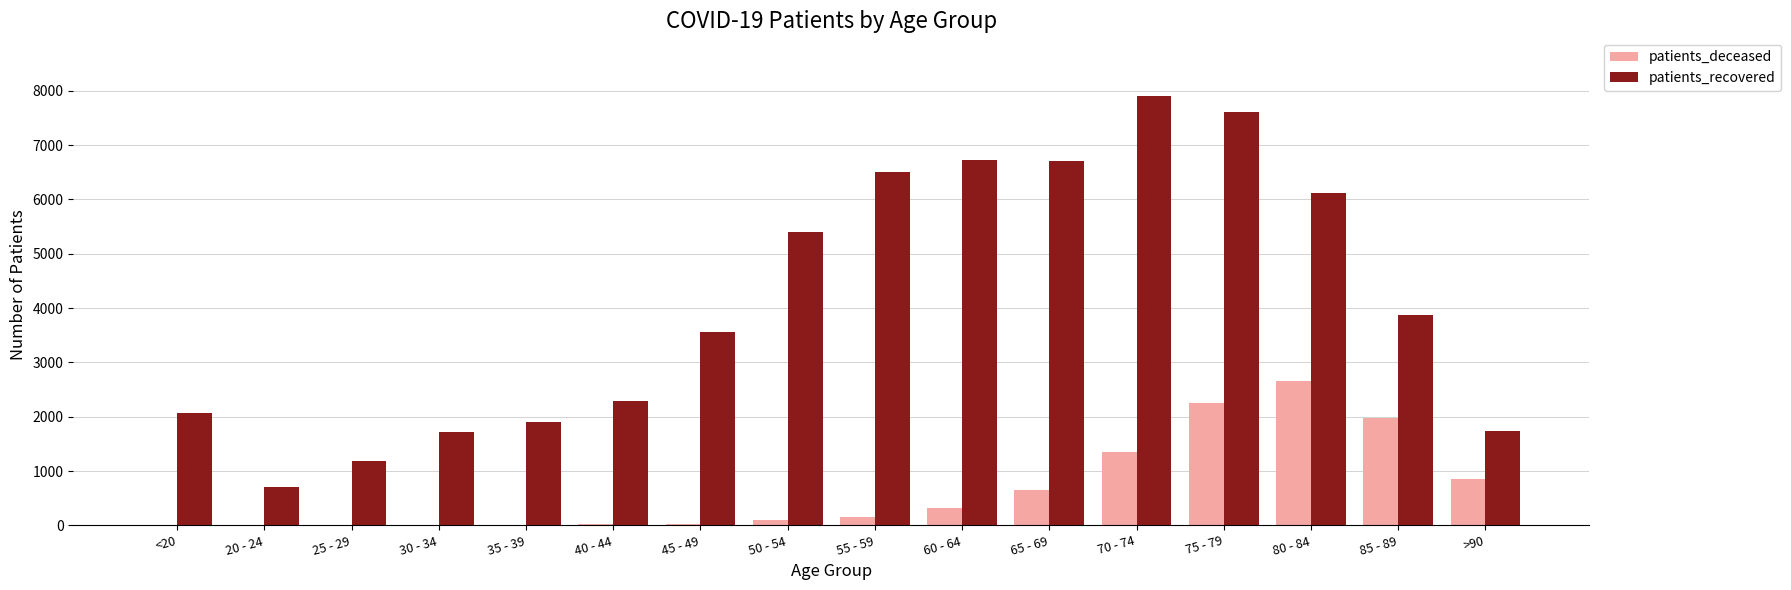

Does the chart contain stacked bars?

No